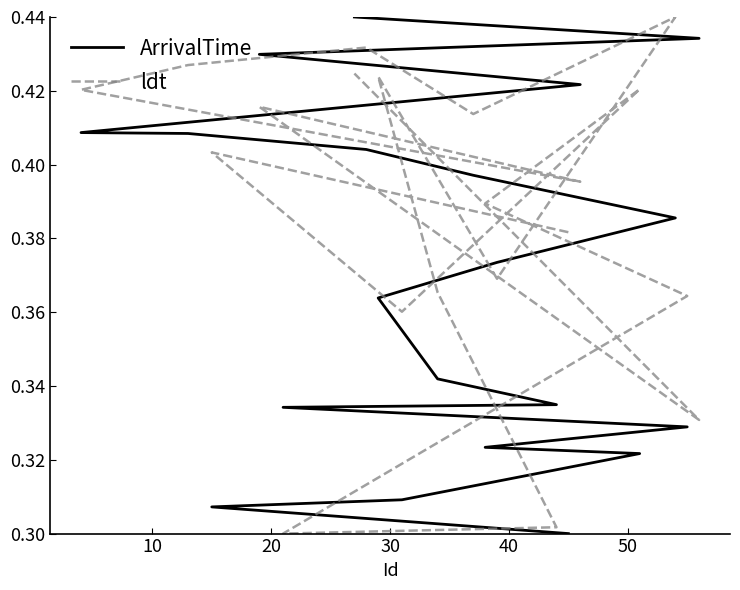

Which series has the largest range (max minus min)?

ArrivalTime